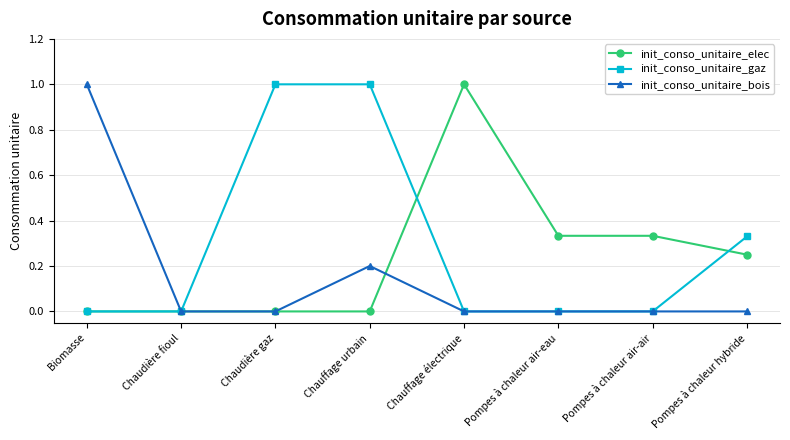

How many lines are shown in the chart?

3